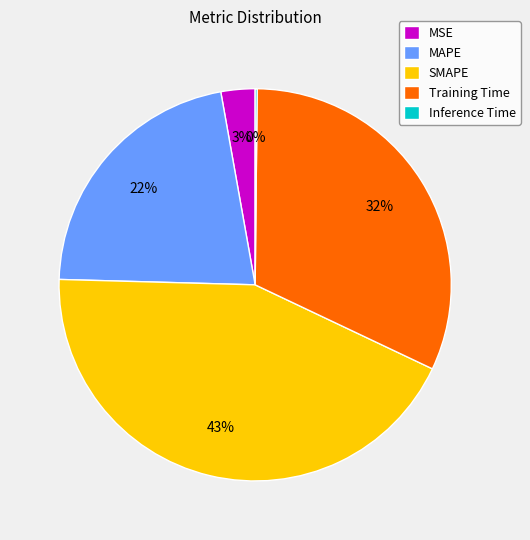

The MAPE slice represents 33% of the pie. True or false?

False